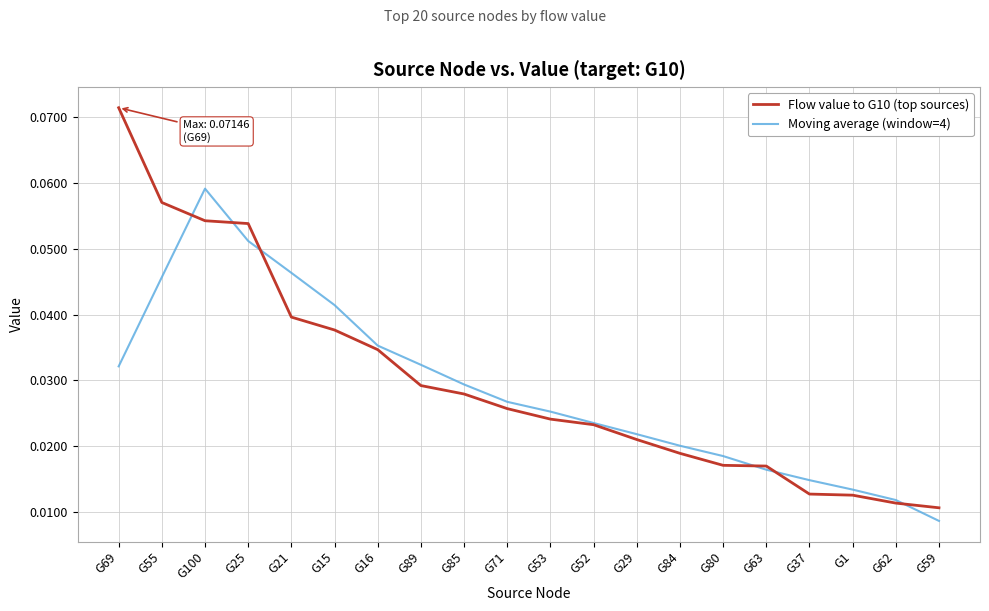

Rank the series by their average value, from lowest to highest.

Moving average (window=4), Flow value to G10 (top sources)